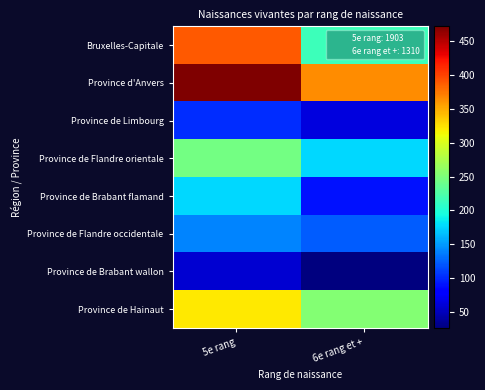

Which series changed the most between 5e rang and 6e rang et +?

Bruxelles-Capitale